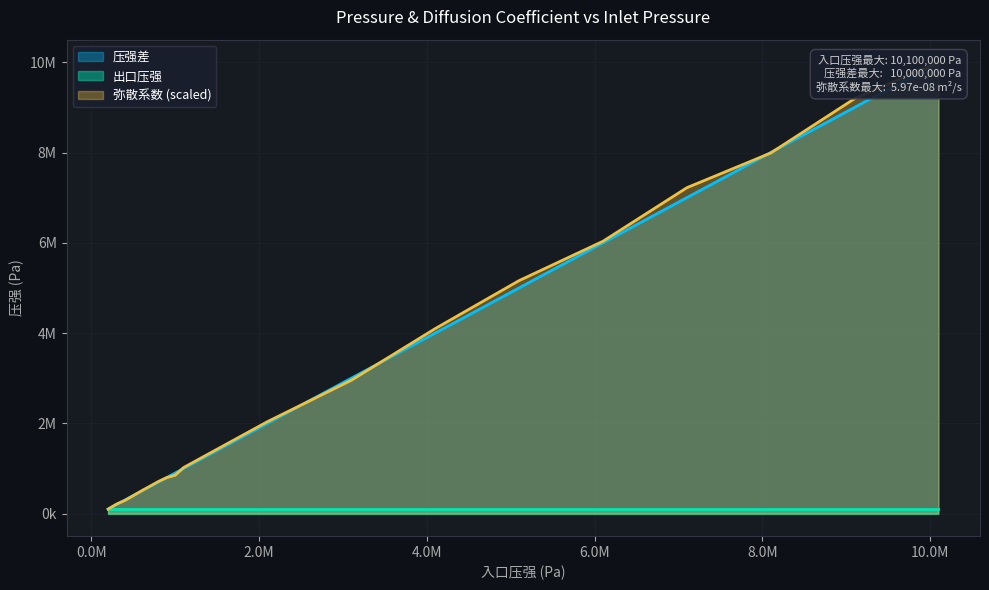

Is the value of 弥散系数 at x30 greater than the value of 压强差 at x1?

Yes